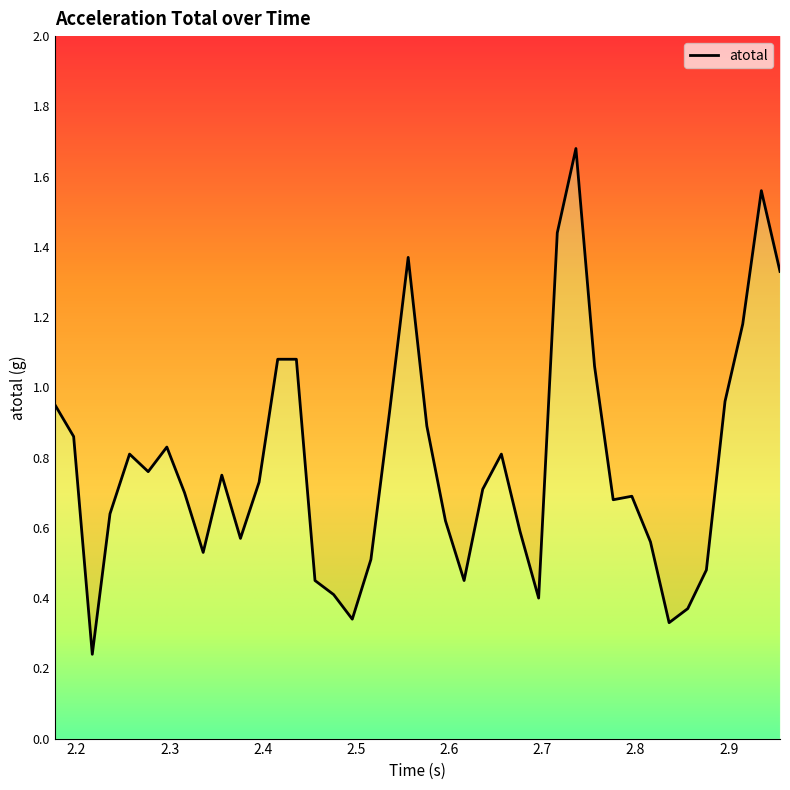

How many categories are shown in the chart?

40